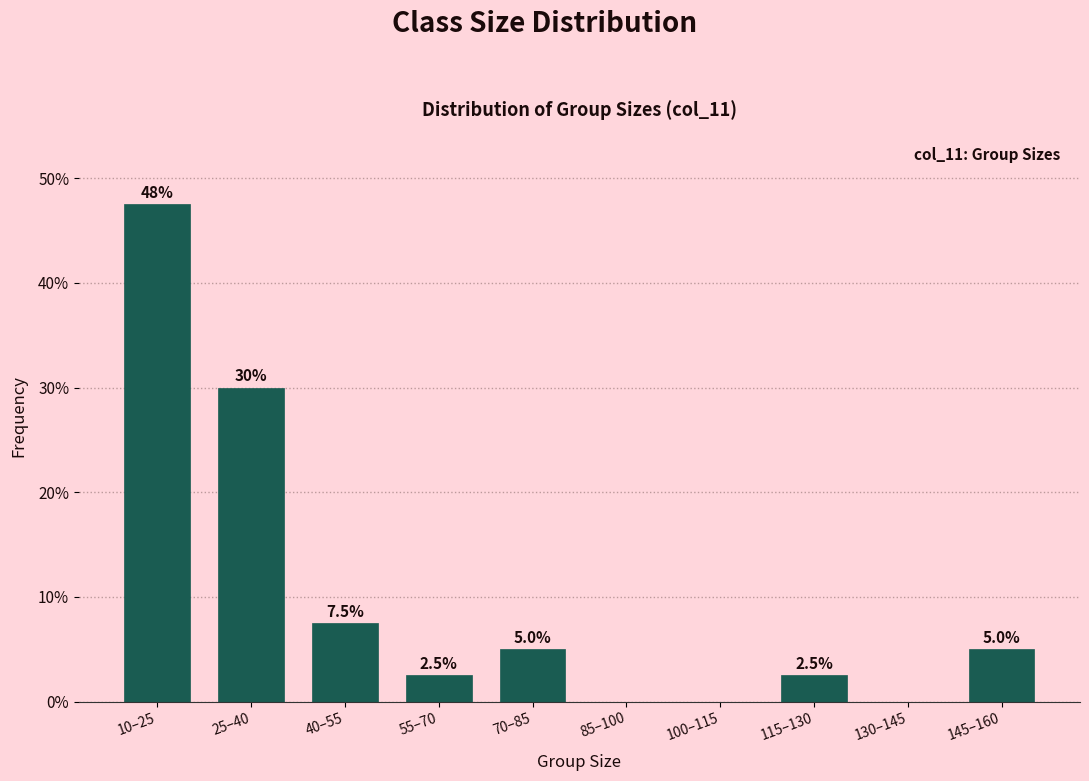

Reading left to right, extract all data points from this chart.

10–25=47.5	25–40=30.0	40–55=7.5	55–70=2.5	70–85=5.0	85–100=0.0	100–115=0.0	115–130=2.5	130–145=0.0	145–160=5.0